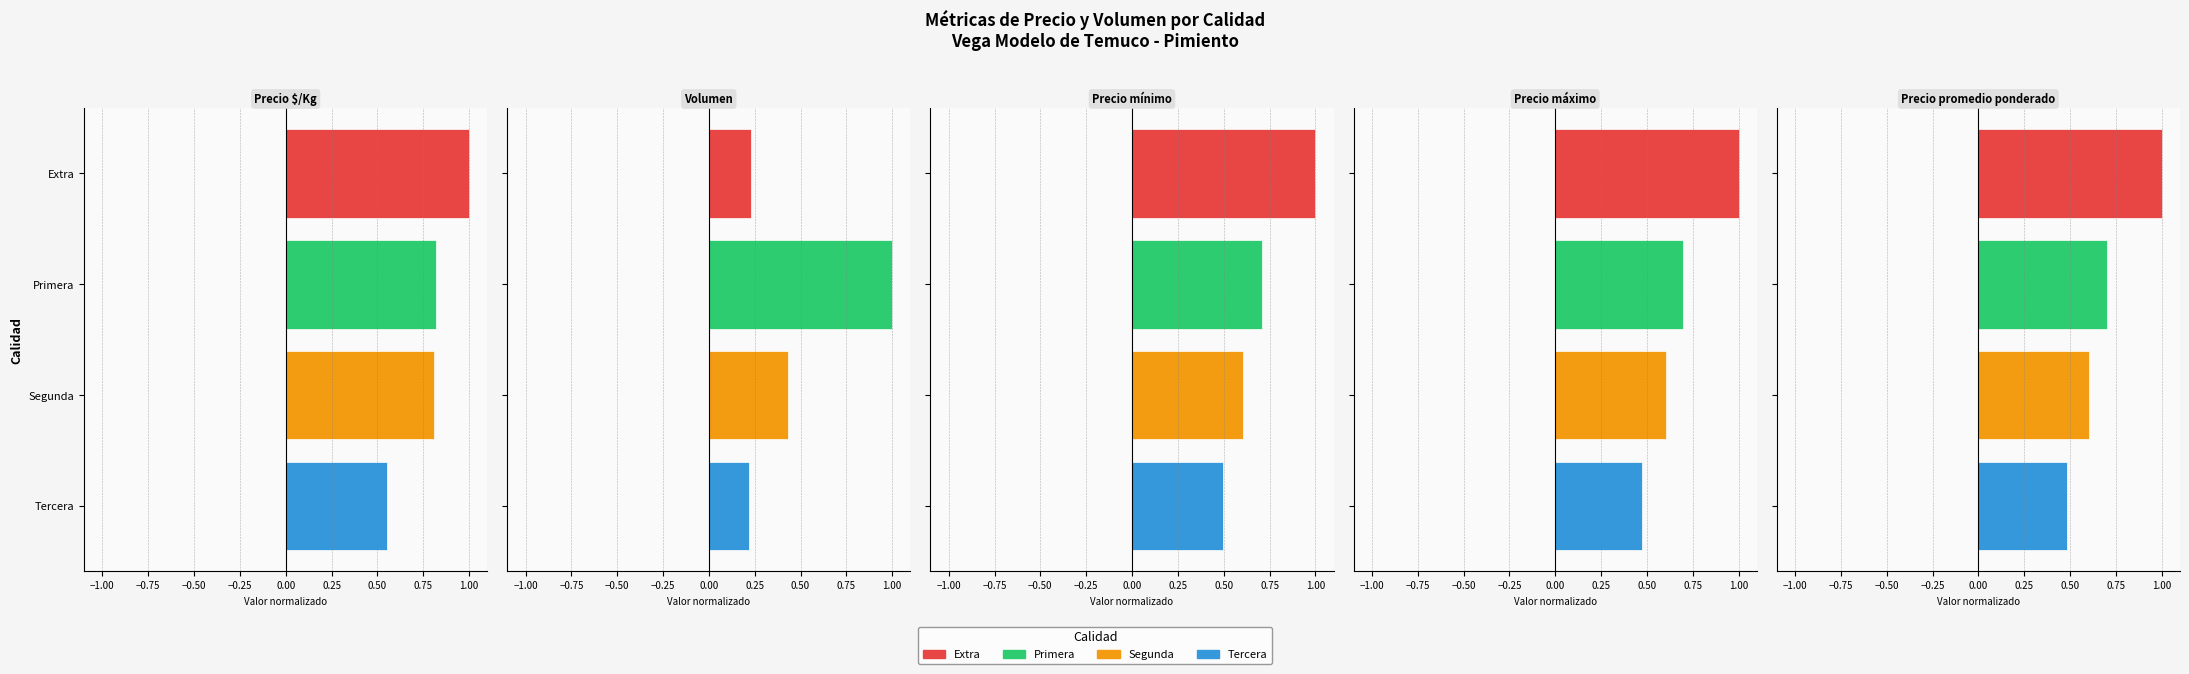

Which series changed the most between Tercera and Segunda?

Precio $/Kg